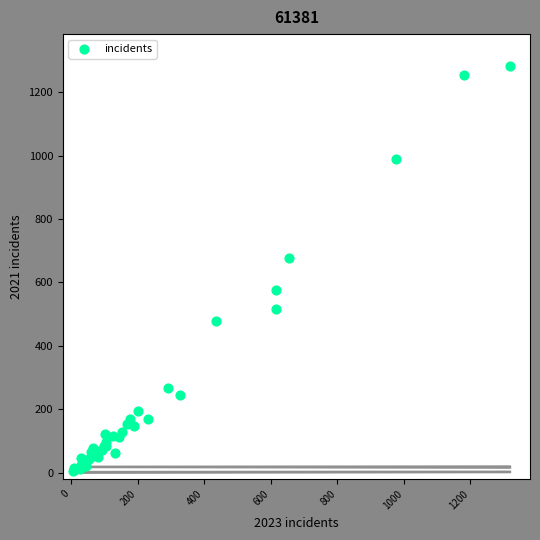

What Y value in the scatter plot is closest to 643?

678